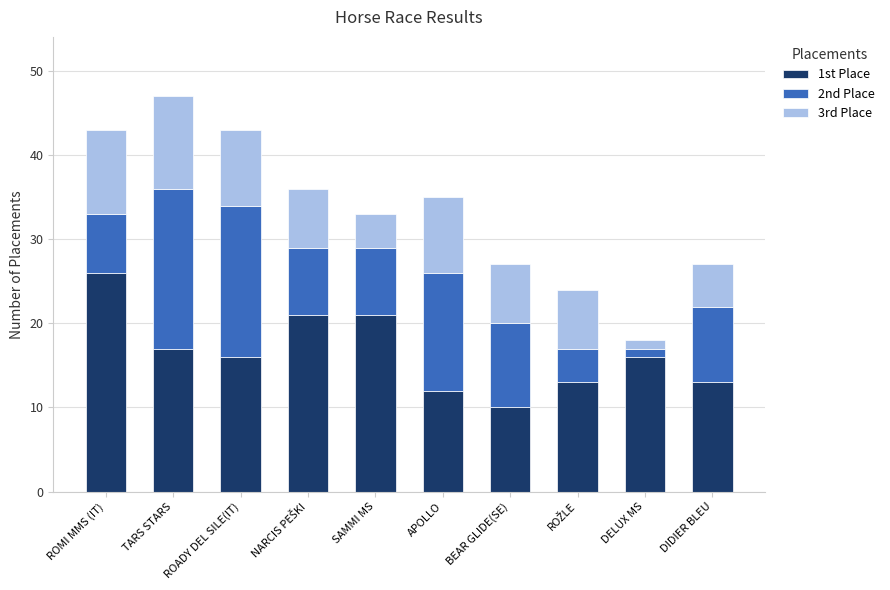

Which category has the lowest value in the 1st Place series?

BEAR GLIDE(SE)